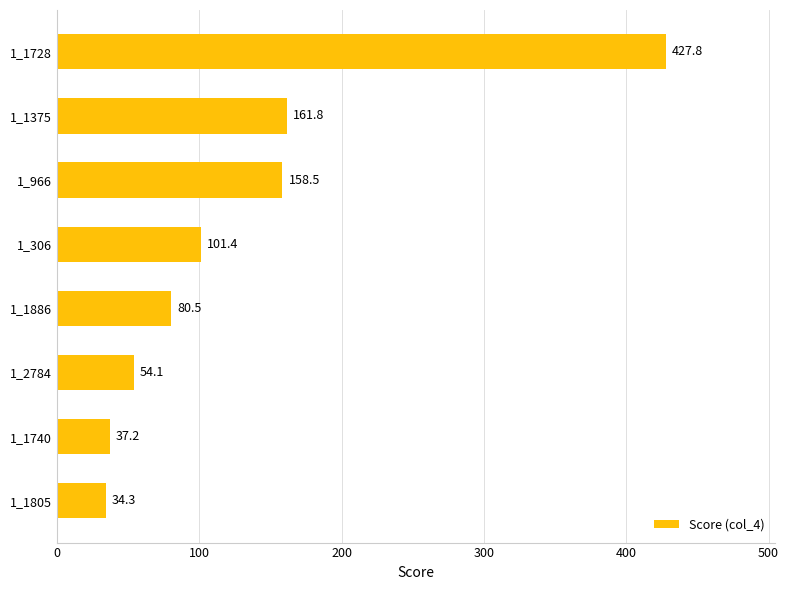

What position from the bottom is 1_1728?

8